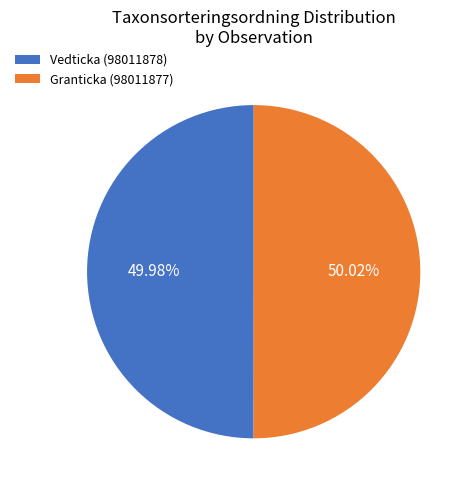

What is the ratio of the value at Vedticka (98011878) to the value at Granticka (98011877)?

1.0